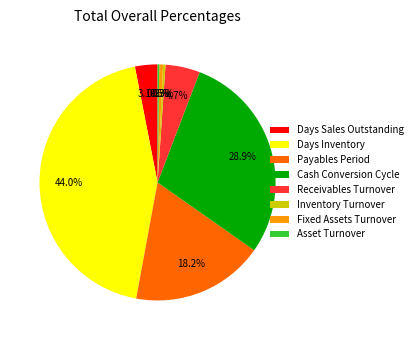

Is there a majority slice in this chart?

No